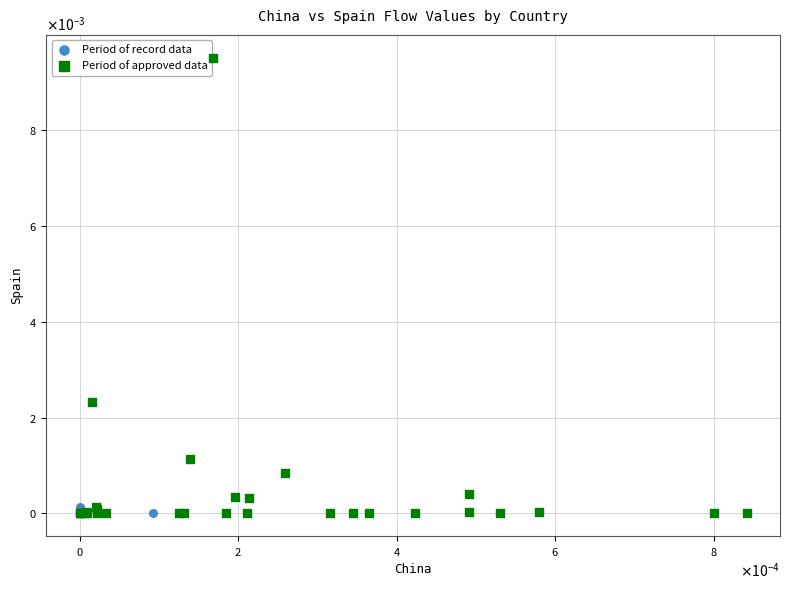

Which series has the largest Y range (max minus min)?

Period of approved data